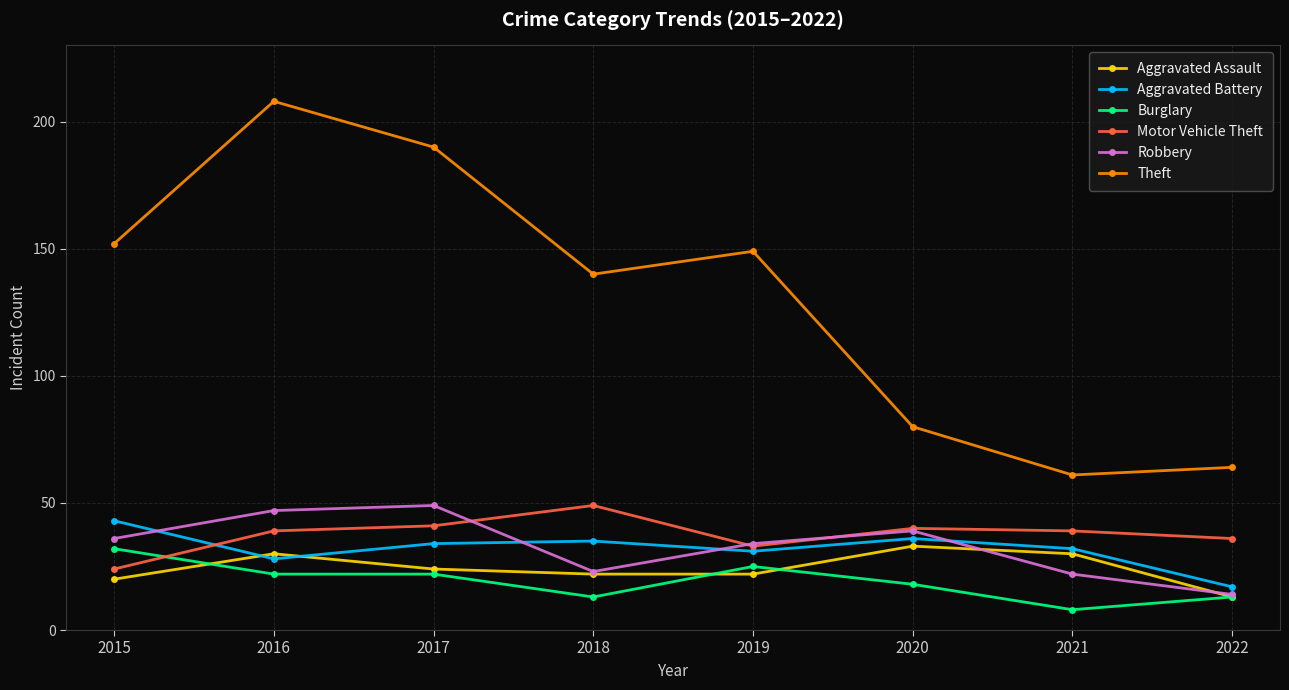

What is the greatest value displayed?

208